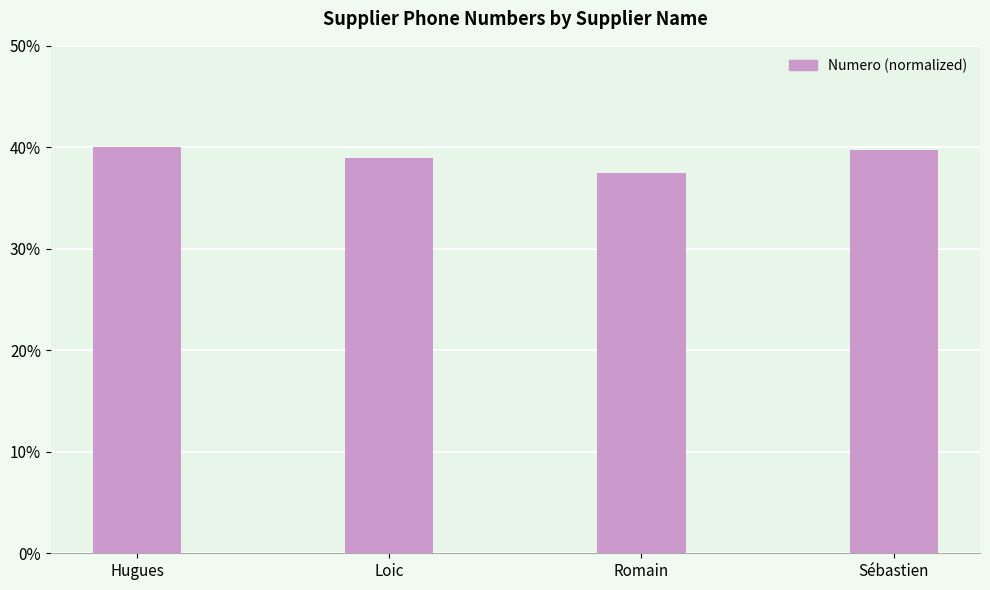

True or false: the data shows 37.5 at Romain.

True